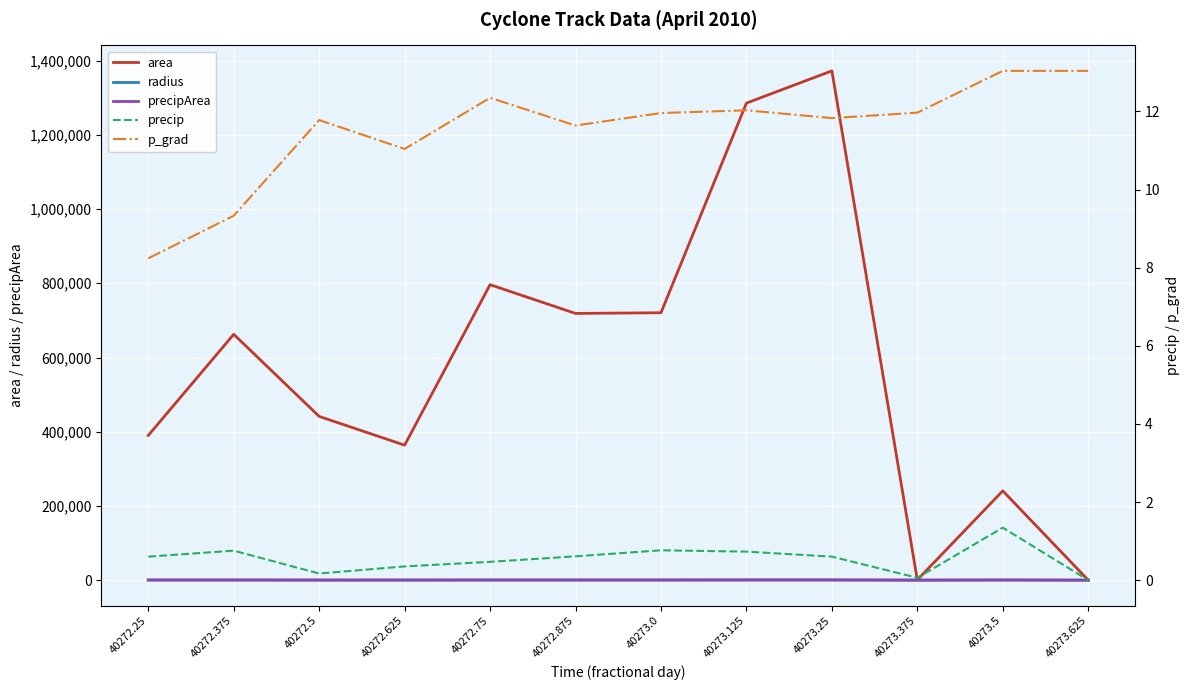

At which category is the sum across all series the highest?

40273.25